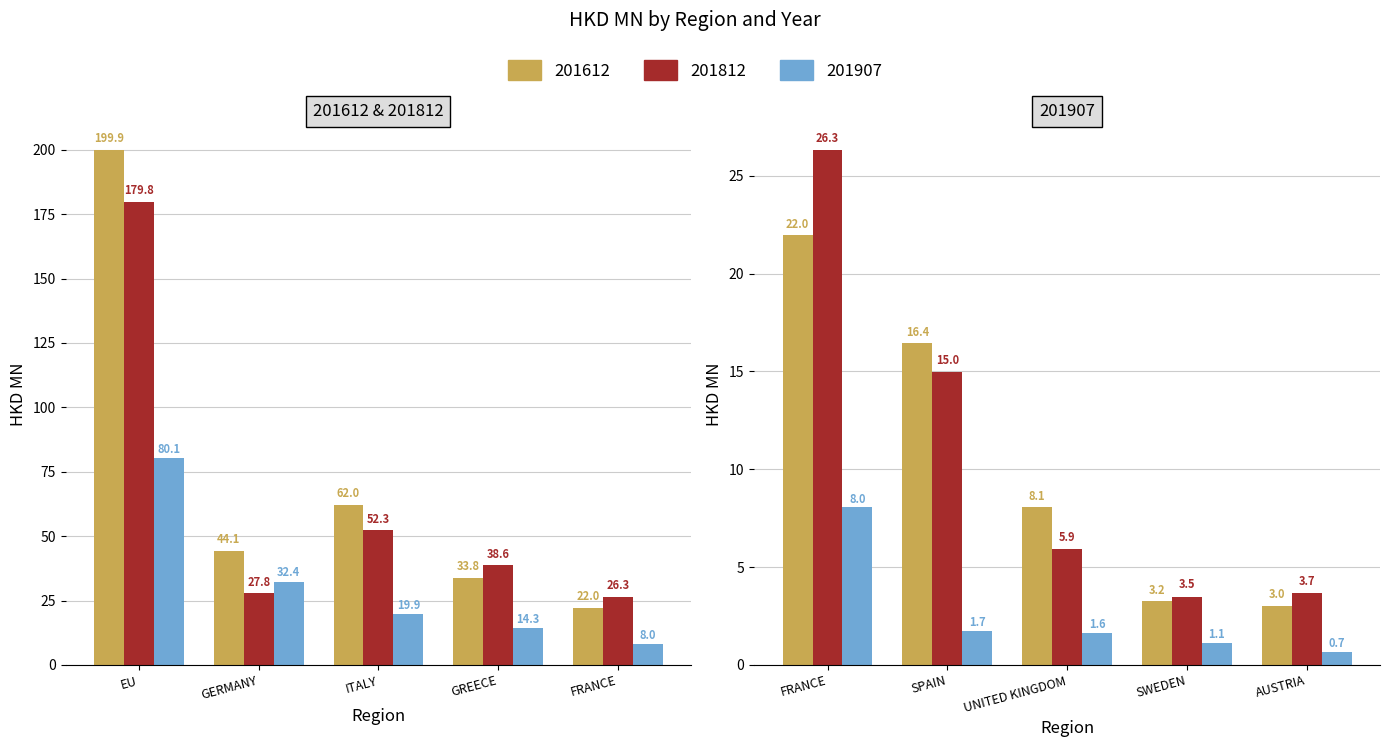

At how many categories does at least one series exceed 38?

4